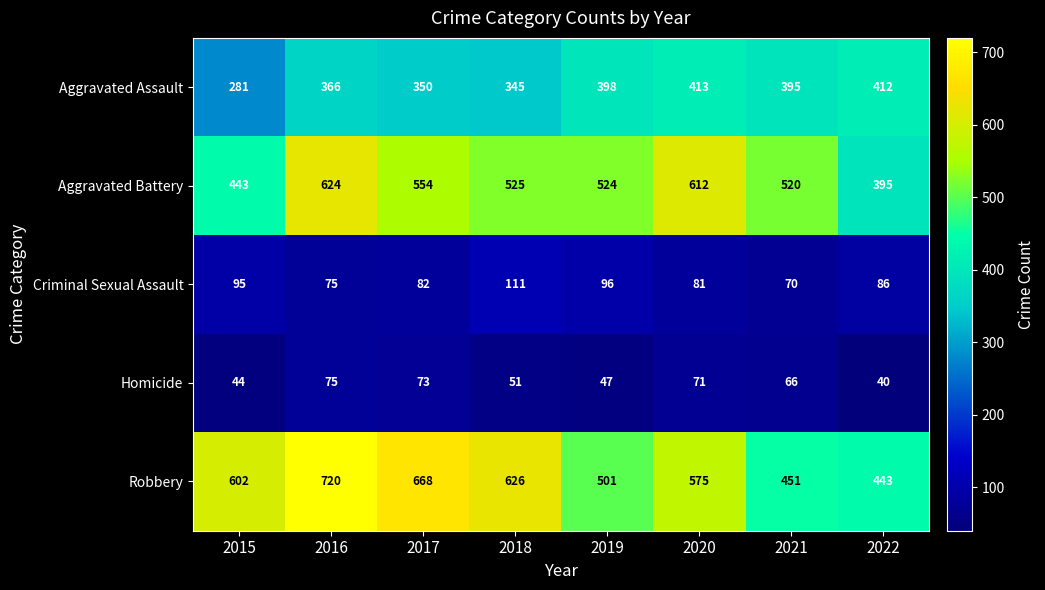

Rank the series by their maximum value, from highest to lowest.

Robbery, Aggravated Battery, Aggravated Assault, Criminal Sexual Assault, Homicide